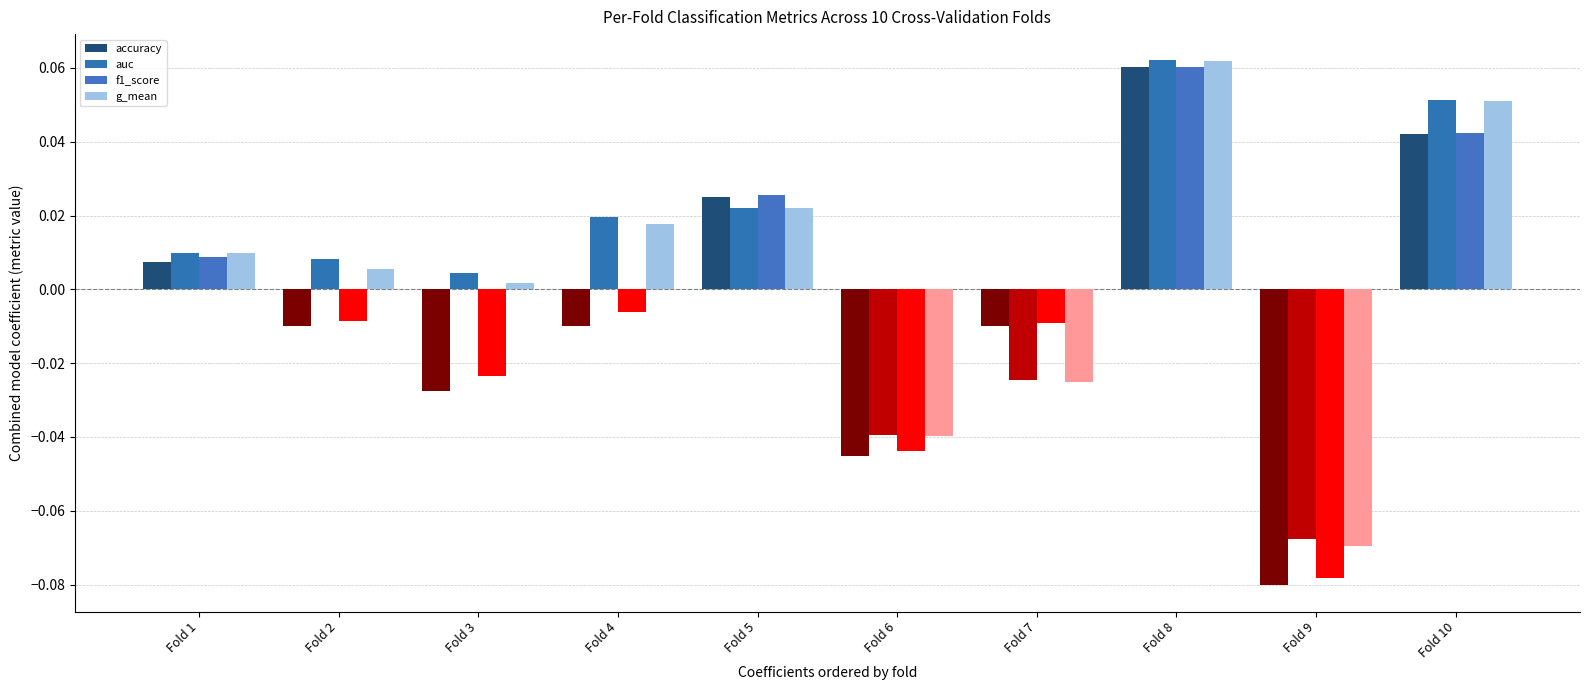

Where is f1_score nearest to the value 0?

Fold 2